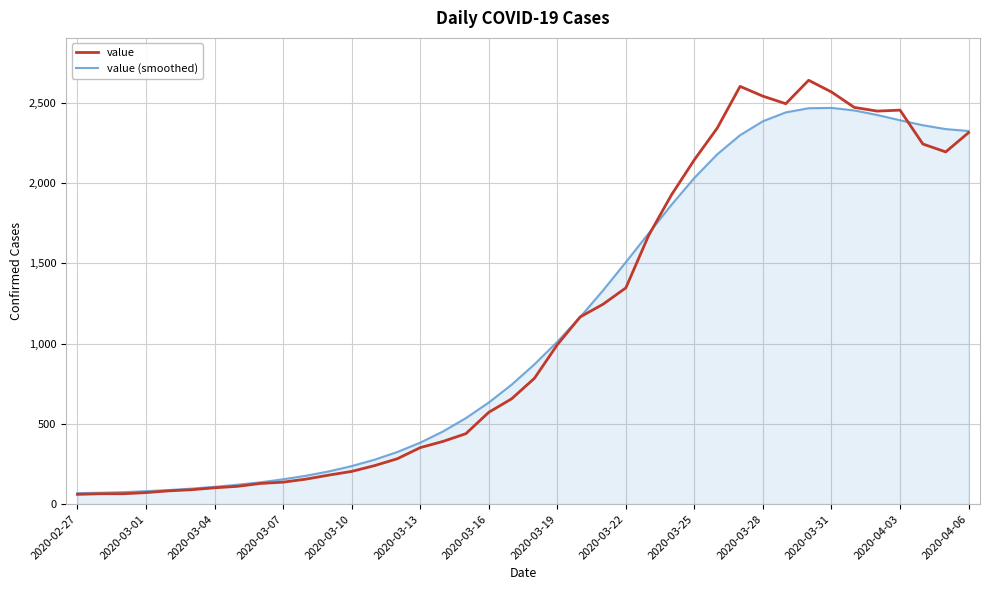

What is the minimum value shown in the chart?

61